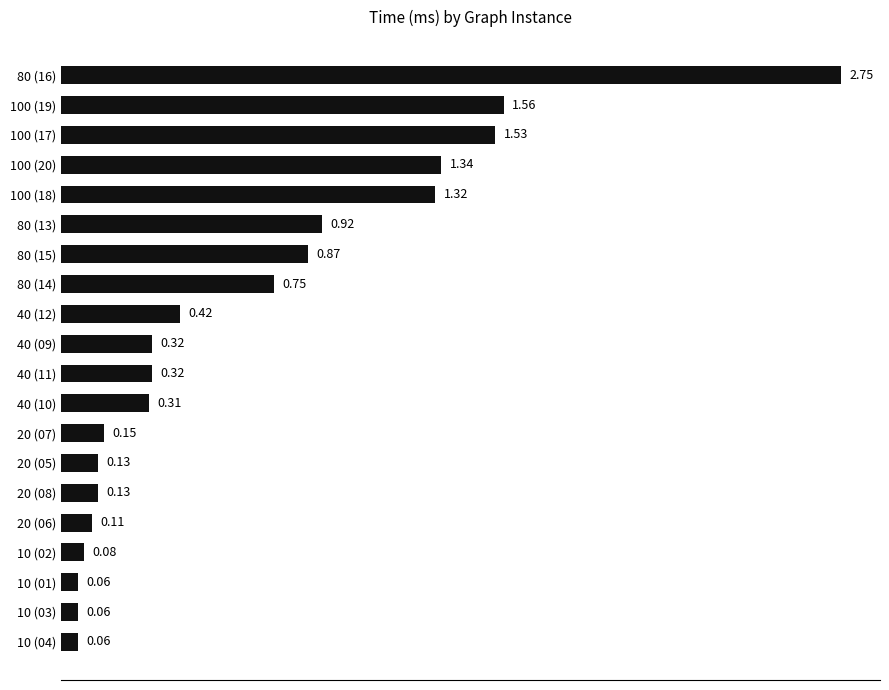

What is the difference between the maximum and minimum values?

2.7